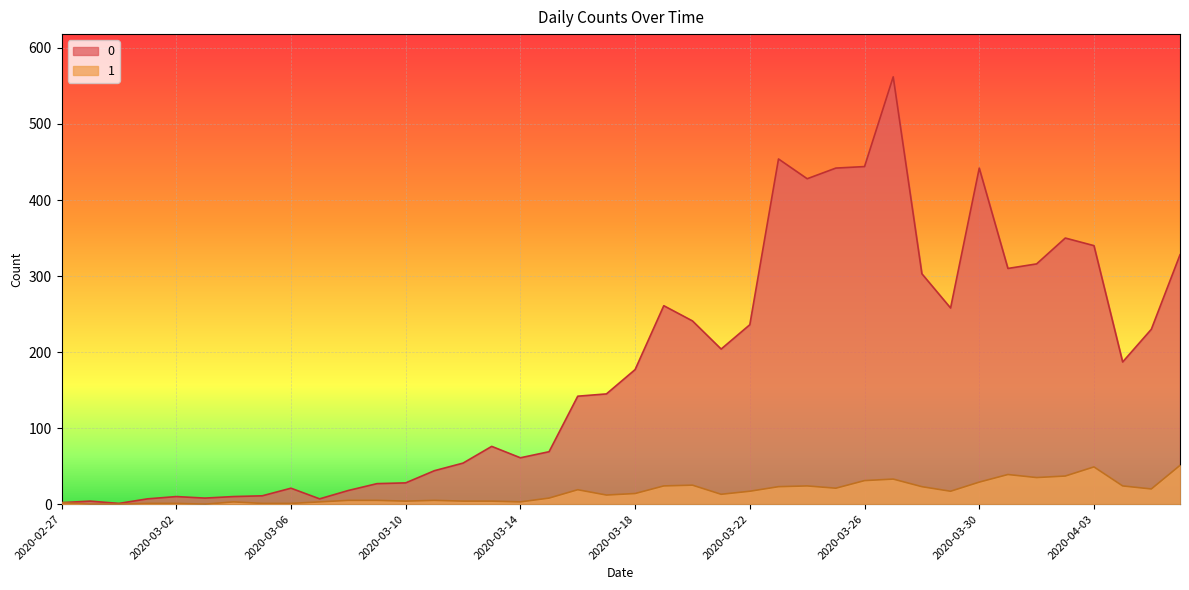

What are all the series names shown in the legend?

0, 1